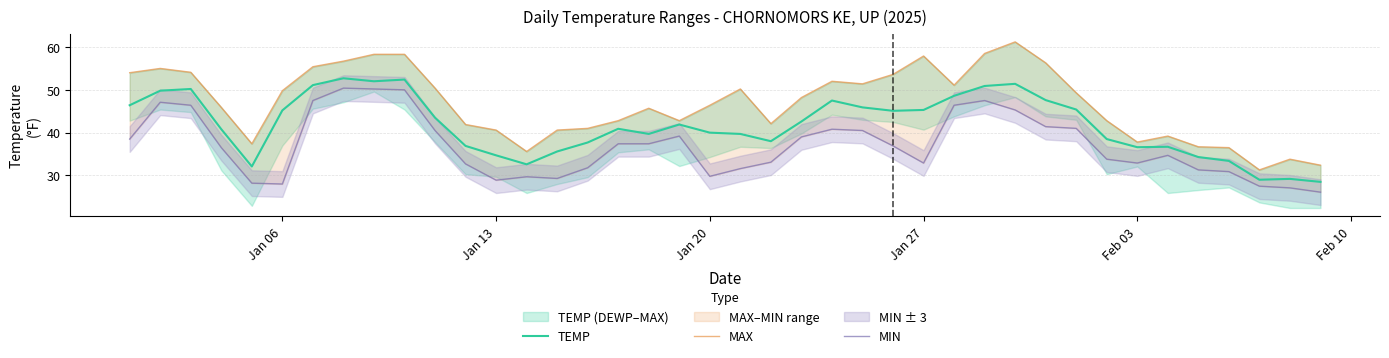

True or false: MAX and MIN cross at least once.

False